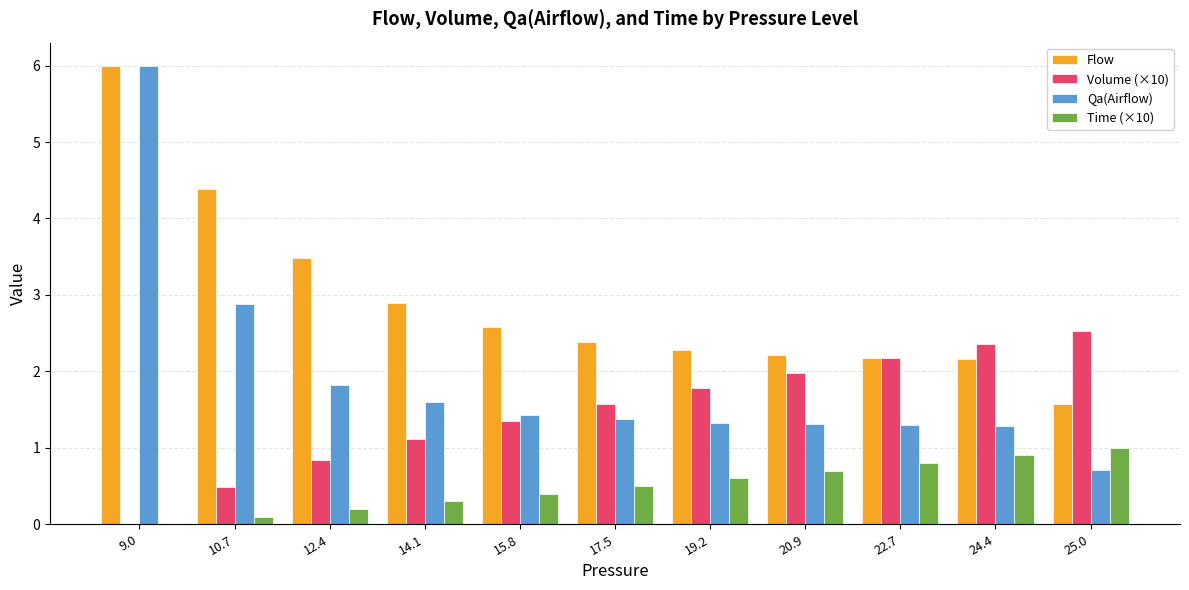

What is the total value across all series at 20.9?

6.2